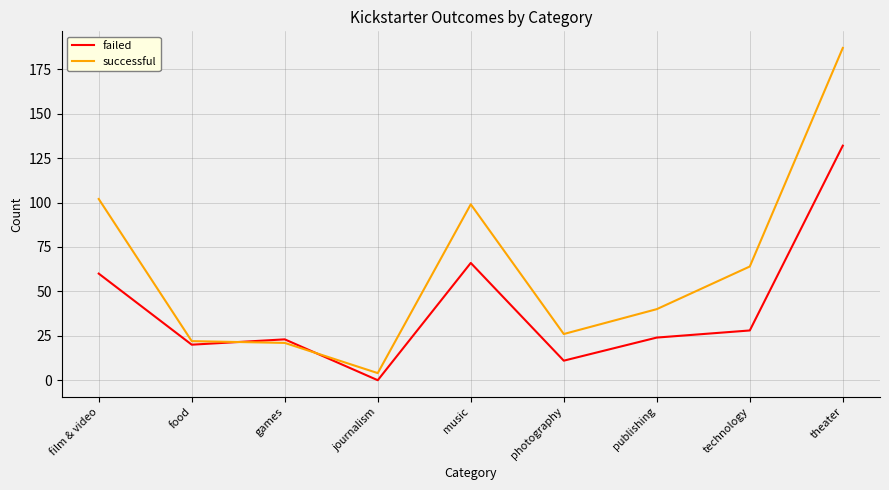

What is the difference between the successful values at journalism and food?

18